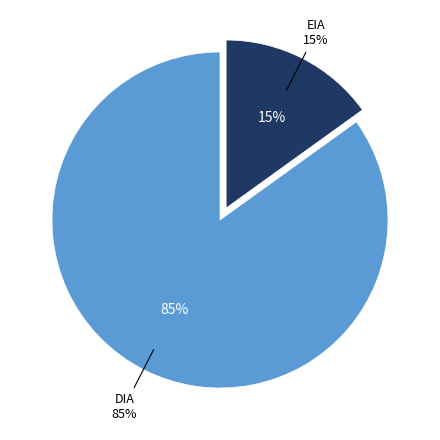

Is the sum of EIA and DIA greater than half?

Yes